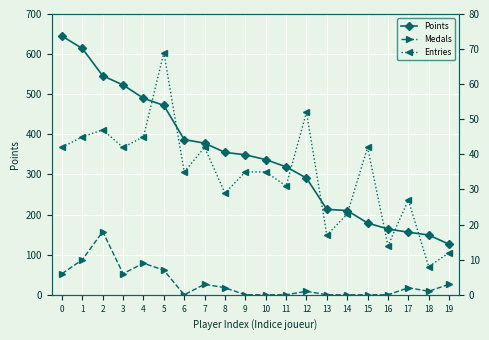

What are all the series names shown in the legend?

Points, Medals, Entries